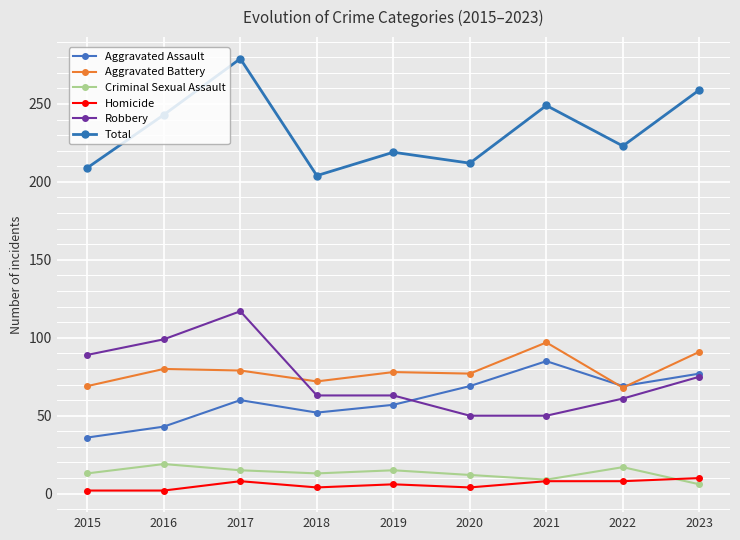

What is the minimum value shown in the chart?

2